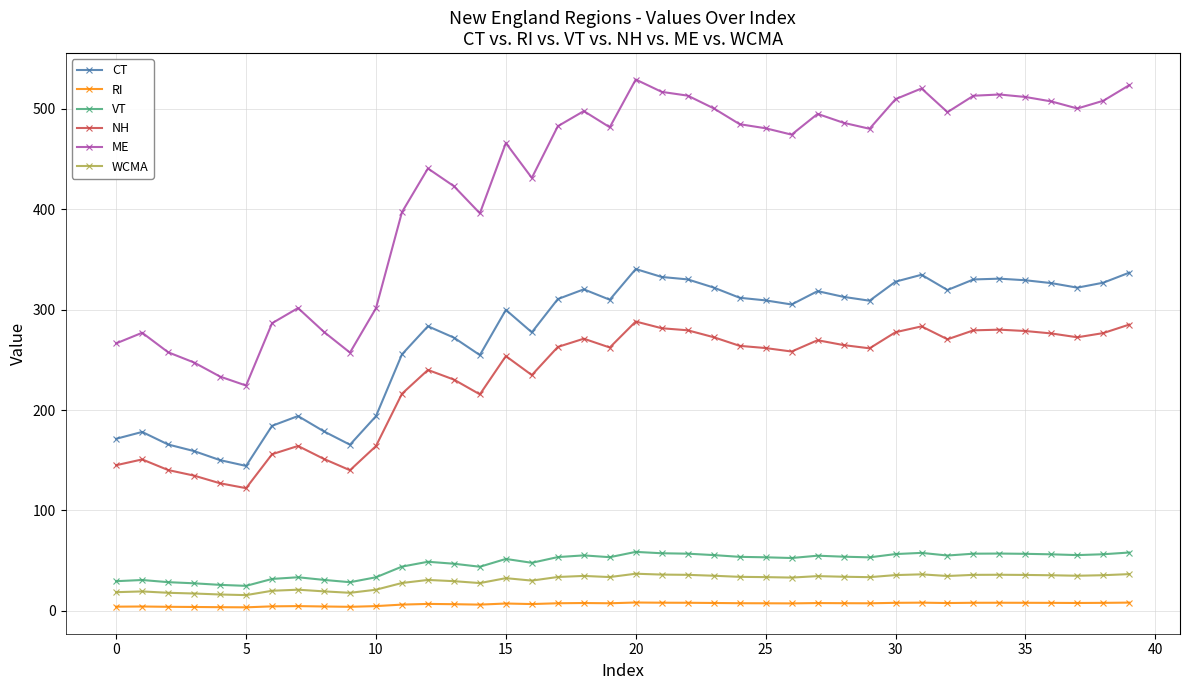

True or false: VT has more than 0 points higher than both neighbors.

True